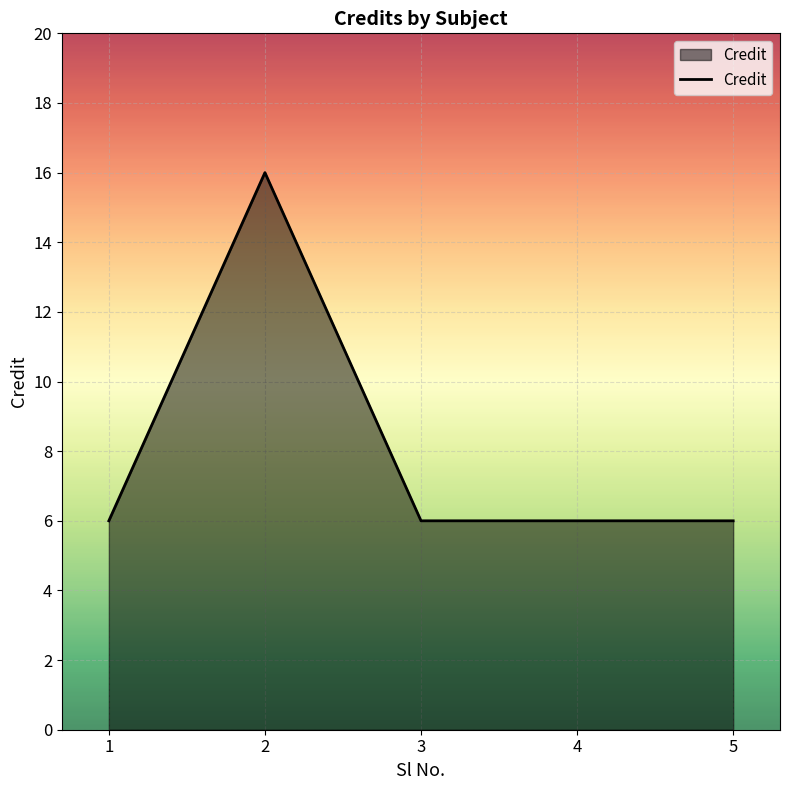

What is the average value?

8